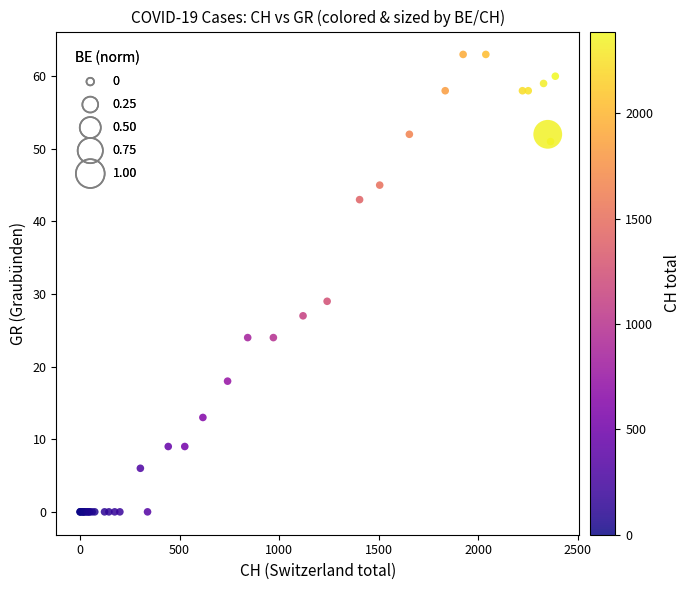

What Y value in the scatter plot is closest to 31?

29